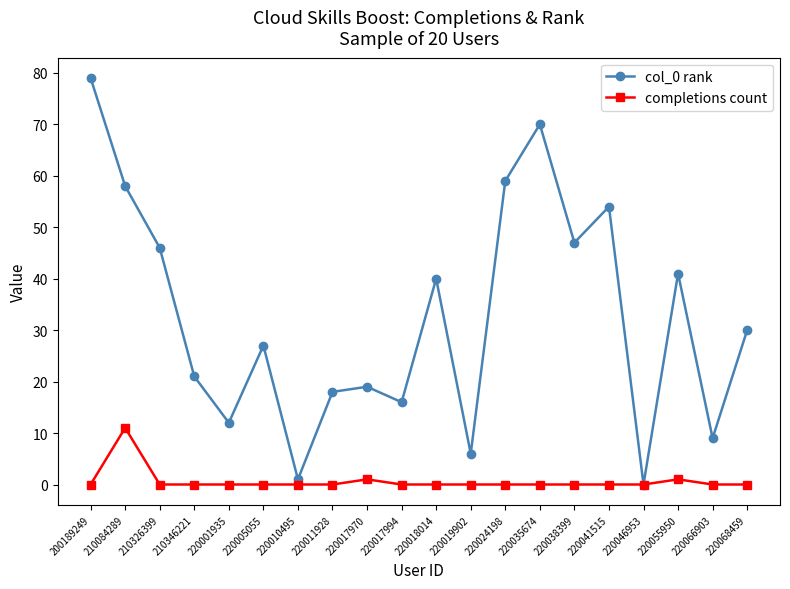

Rank the series by their maximum value, from highest to lowest.

col_0 rank, completions count